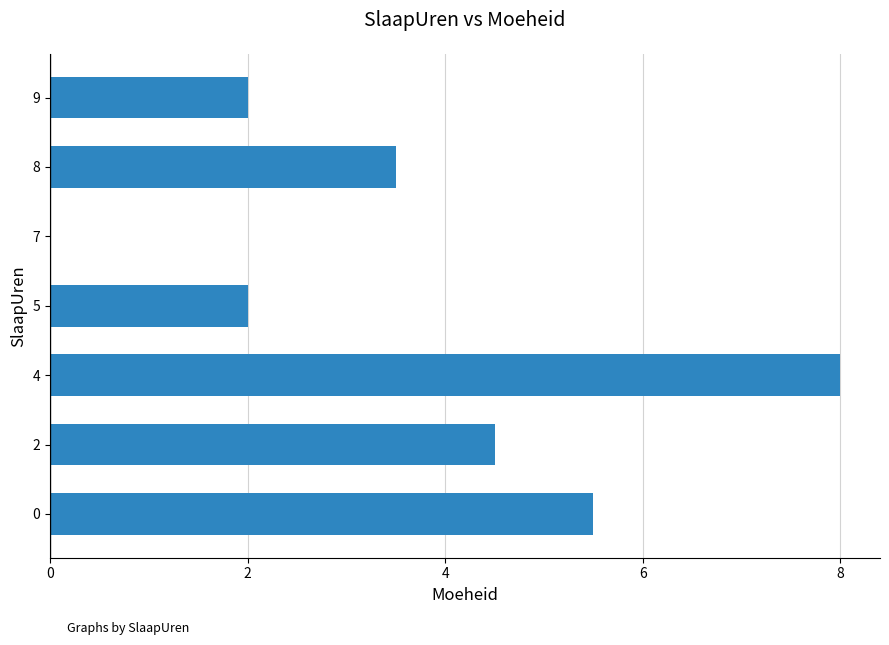

True or false: the data shows 3.5 at 8.

True